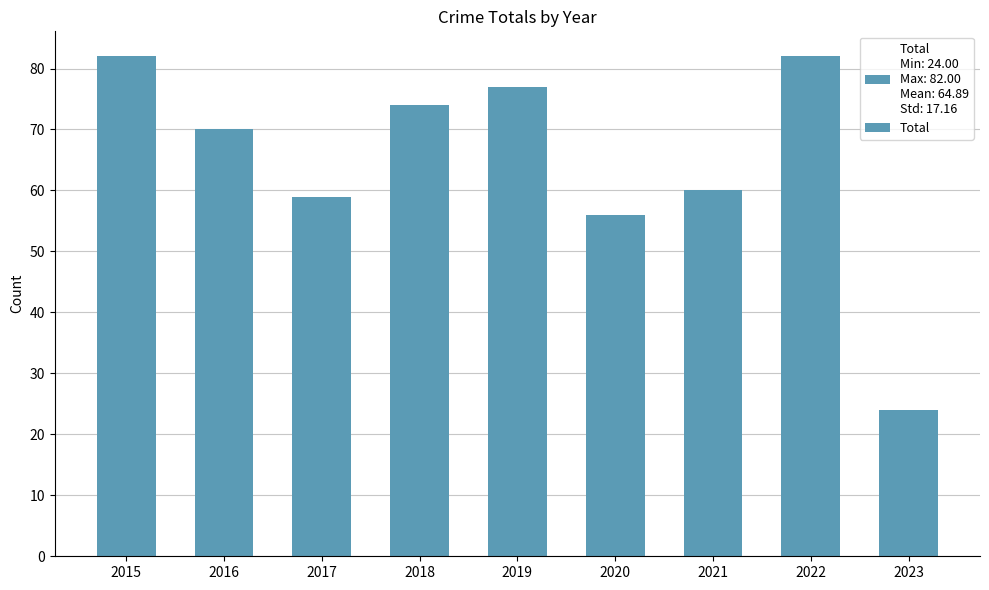

How many series are shown in this chart?

1